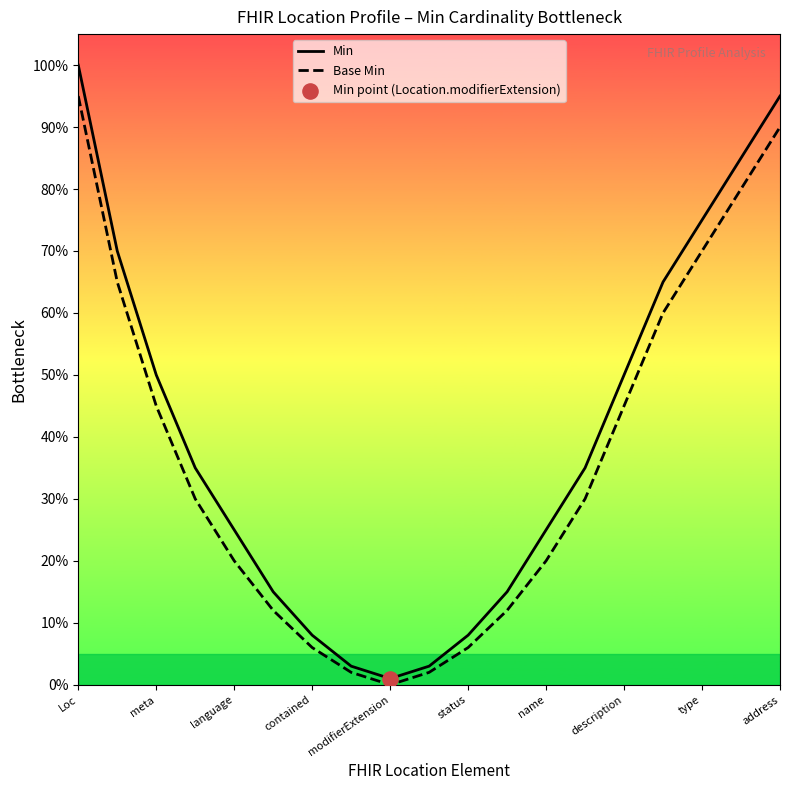

Which series has the largest total across all categories?

Min